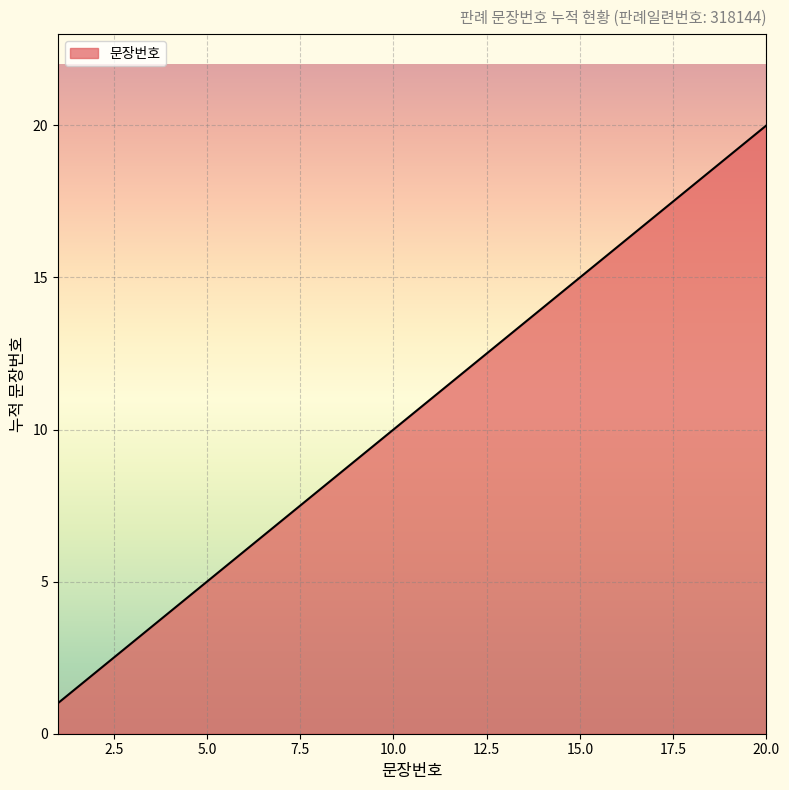

Does the chart have visible grid lines?

Yes